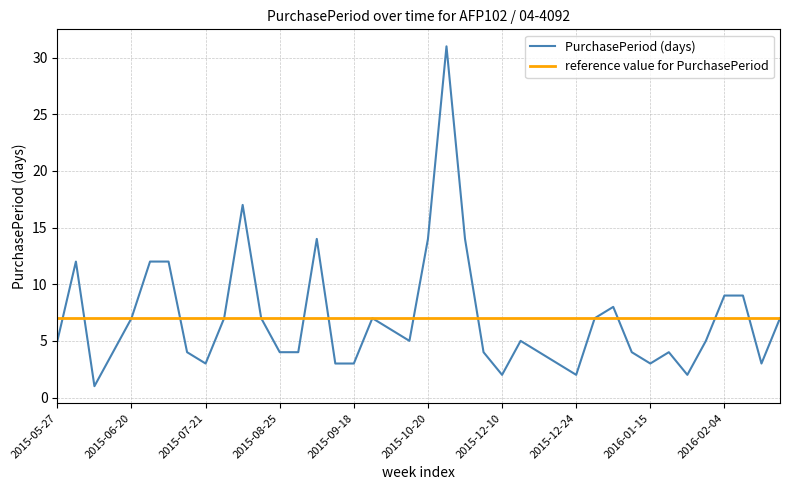

Does the chart have visible grid lines?

Yes